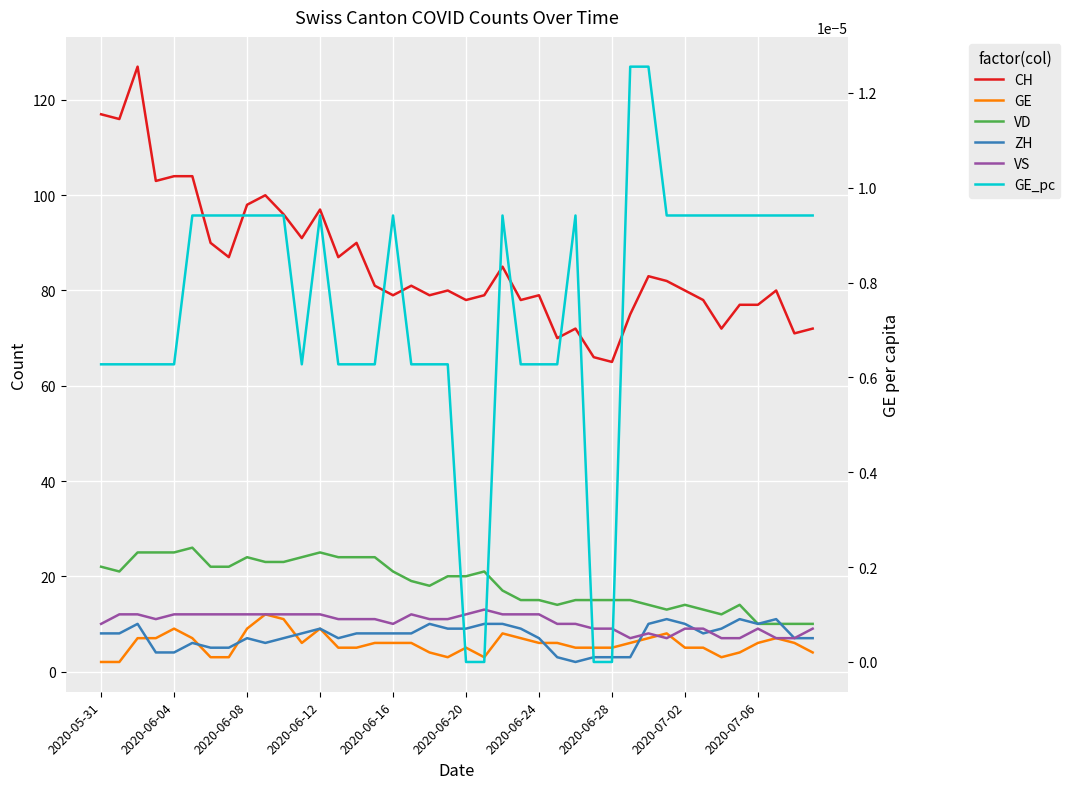

What is the spread (max minus min) of values at 2020-06-20?

78.0